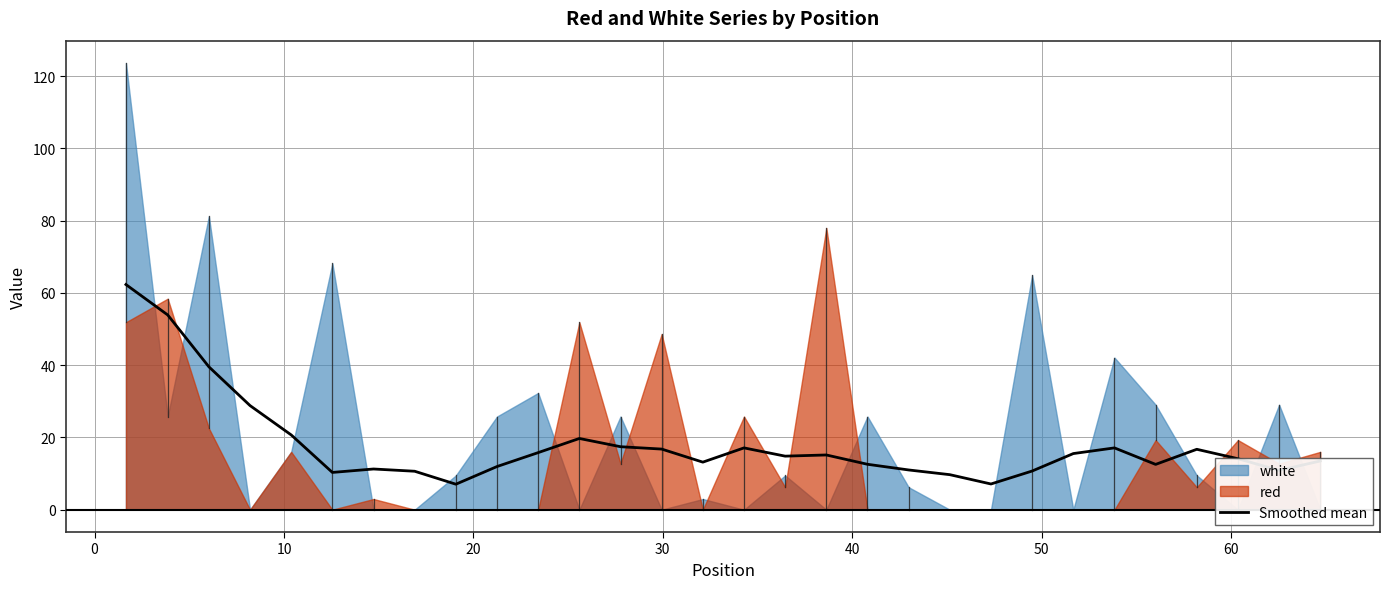

What is the difference between the values at 0 and 10?

14.3